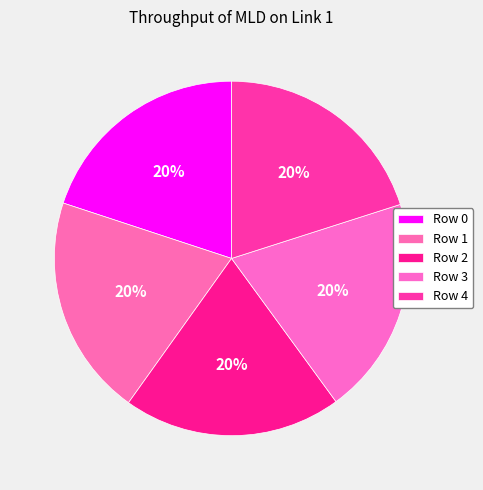

Is it true that Row 2 is 20% of the pie?

True